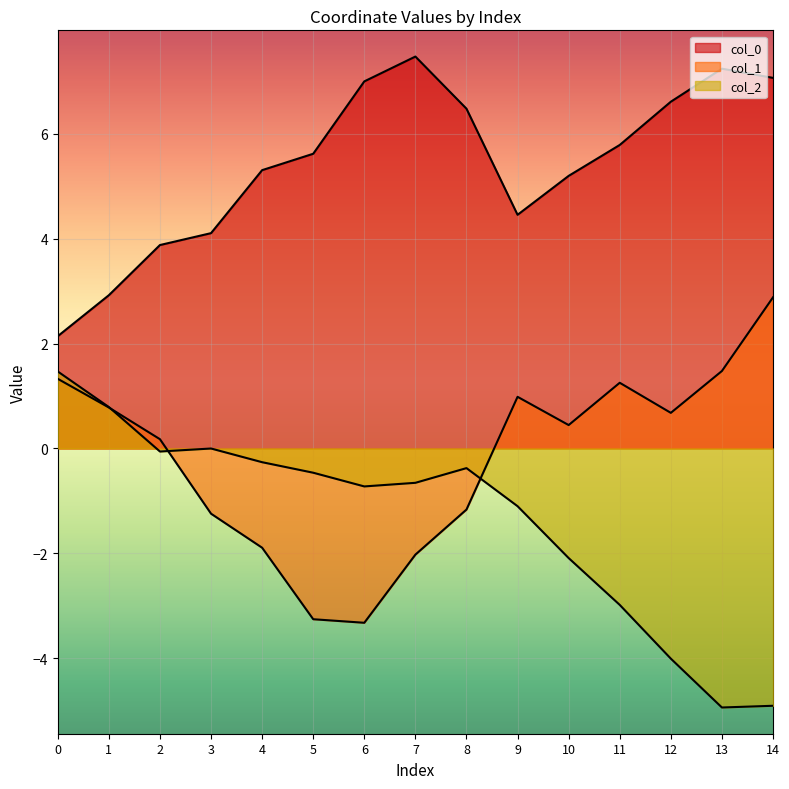

Is it true that col_0 equals 2.6 at 4?

False